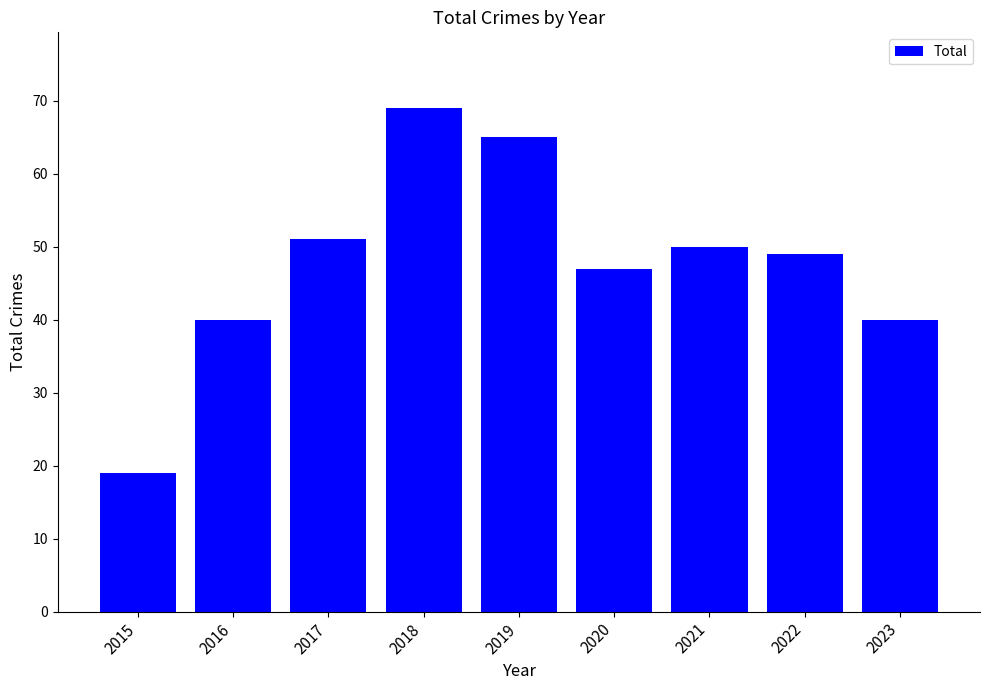

Which label corresponds to the largest value in the chart?

2018